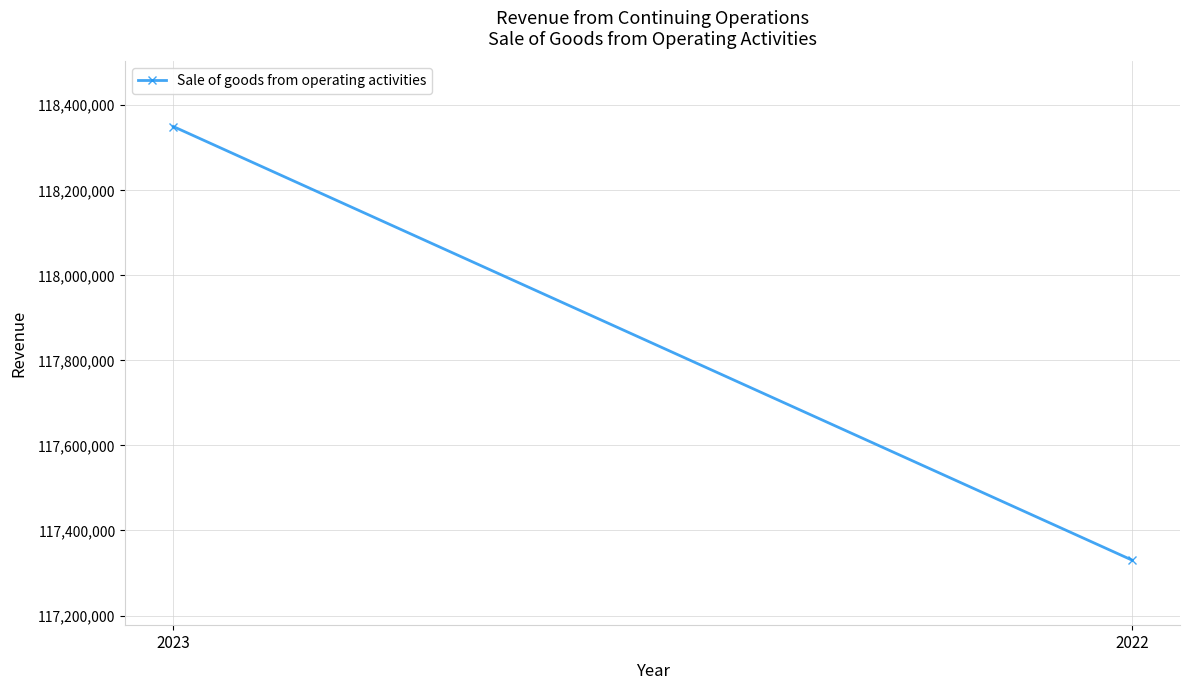

What is the value of the 1st point from the left?

118350064